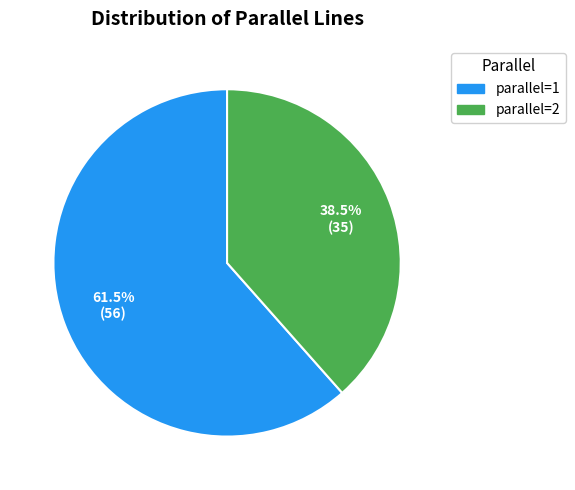

Which slice represents more than half of the pie?

parallel=1